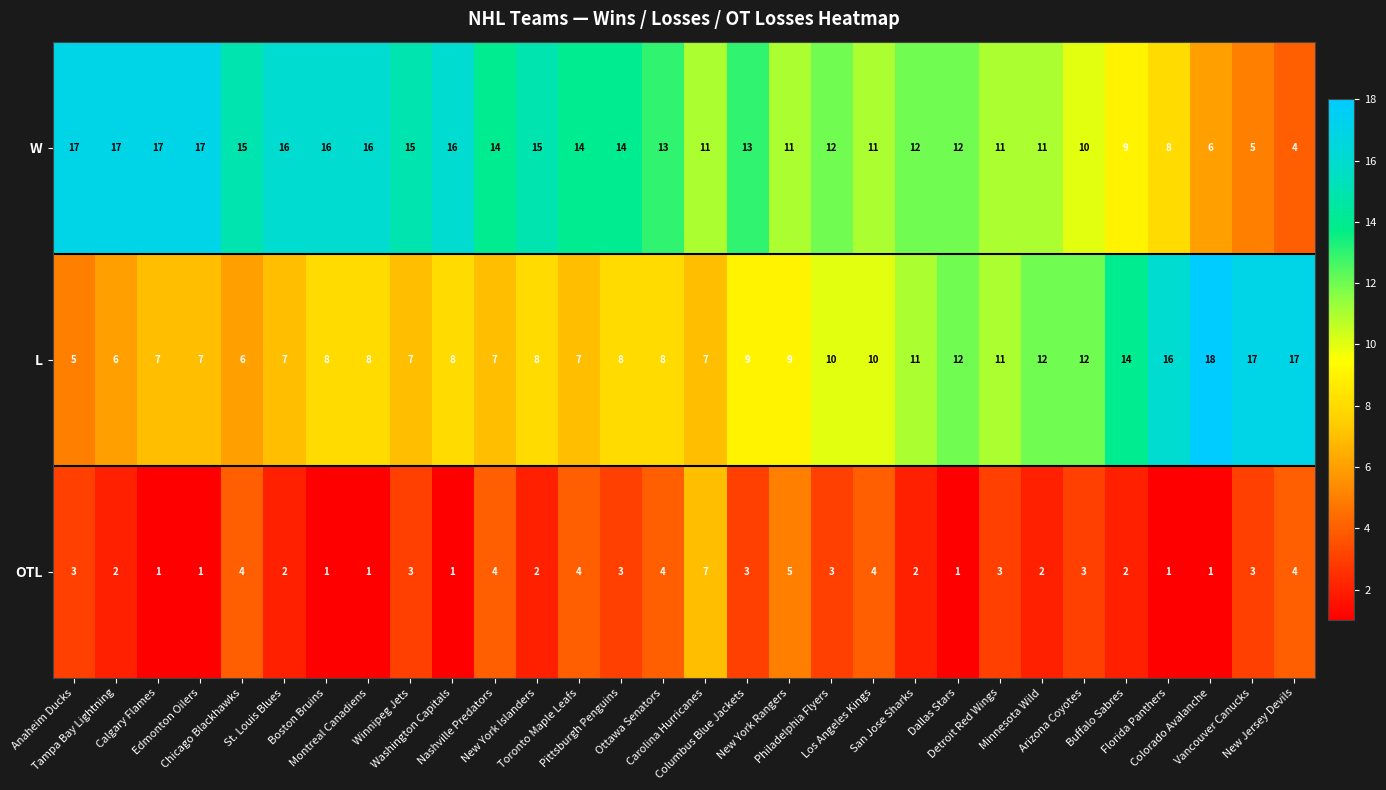

List the series in order of their peak value, lowest first.

OTL, W, L